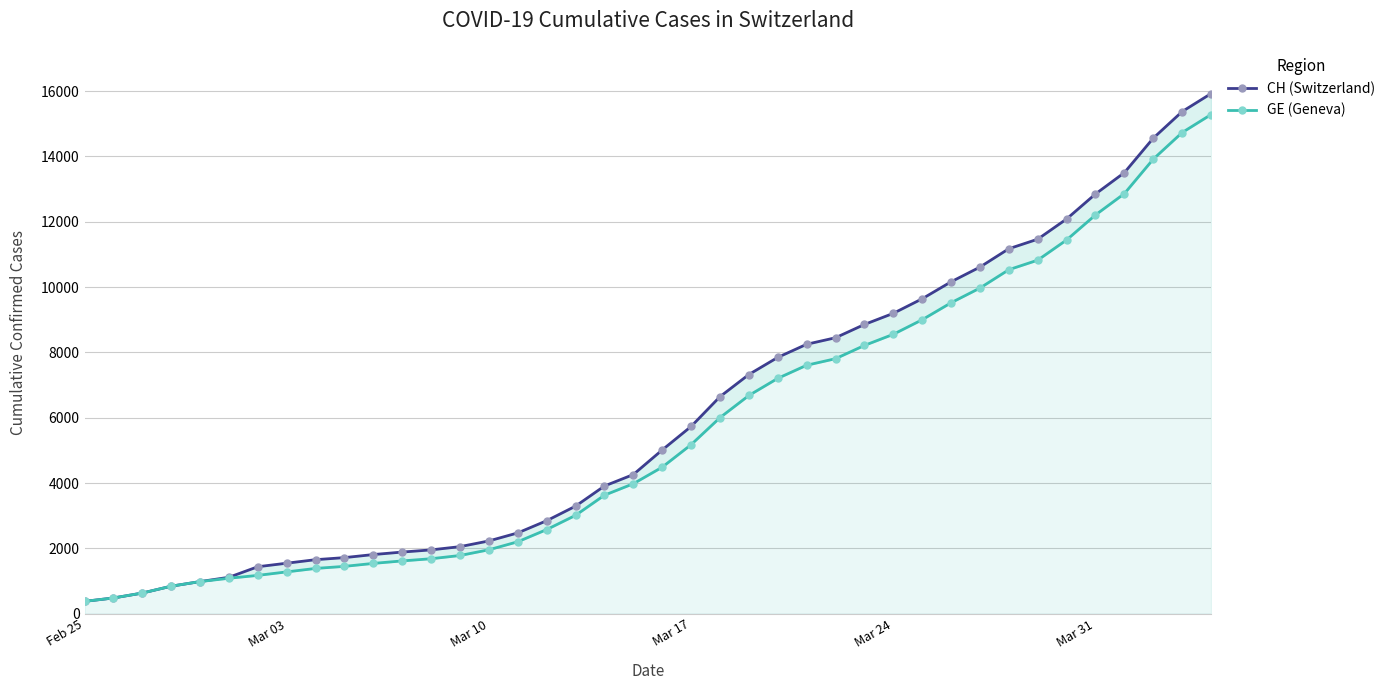

What is the sum of all GE (Geneva) values?

225656